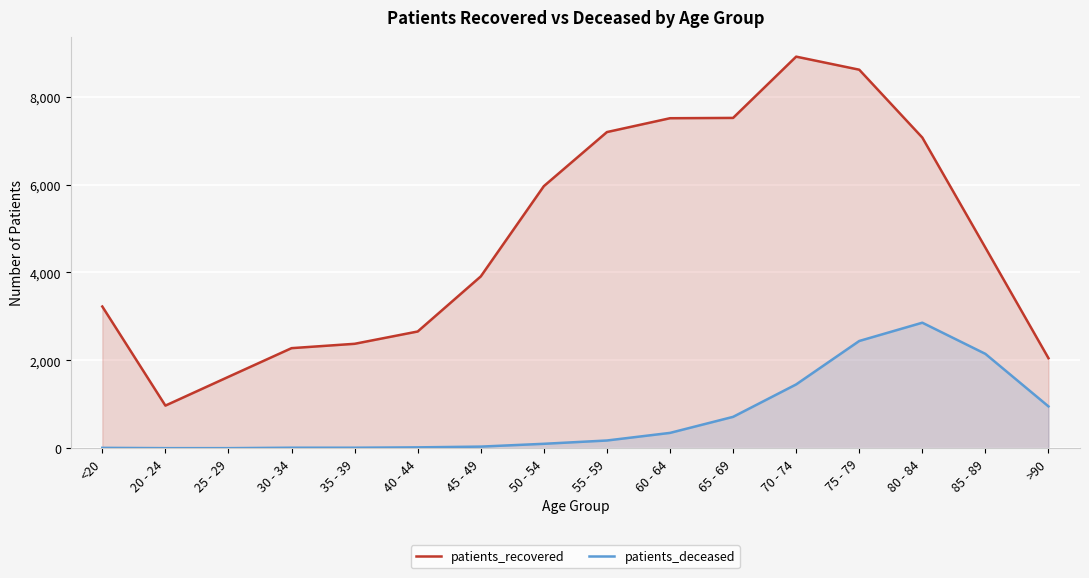

At how many categories does at least one series exceed 157?

16